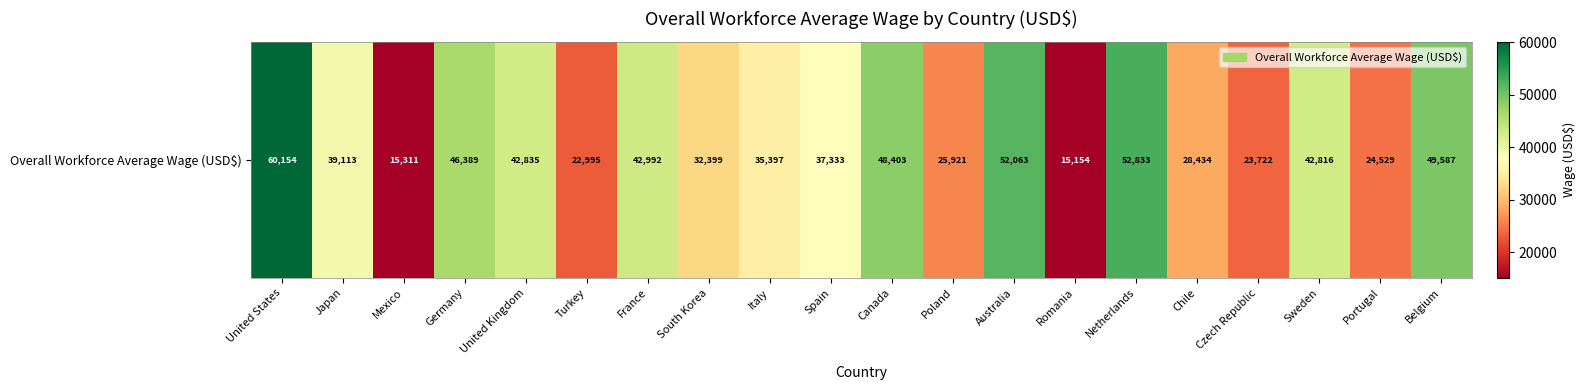

Rank the categories by value from lowest to highest.

Romania, Mexico, Turkey, Czech Republic, Portugal, Poland, Chile, South Korea, Italy, Spain, Japan, Sweden, United Kingdom, France, Germany, Canada, Belgium, Australia, Netherlands, United States